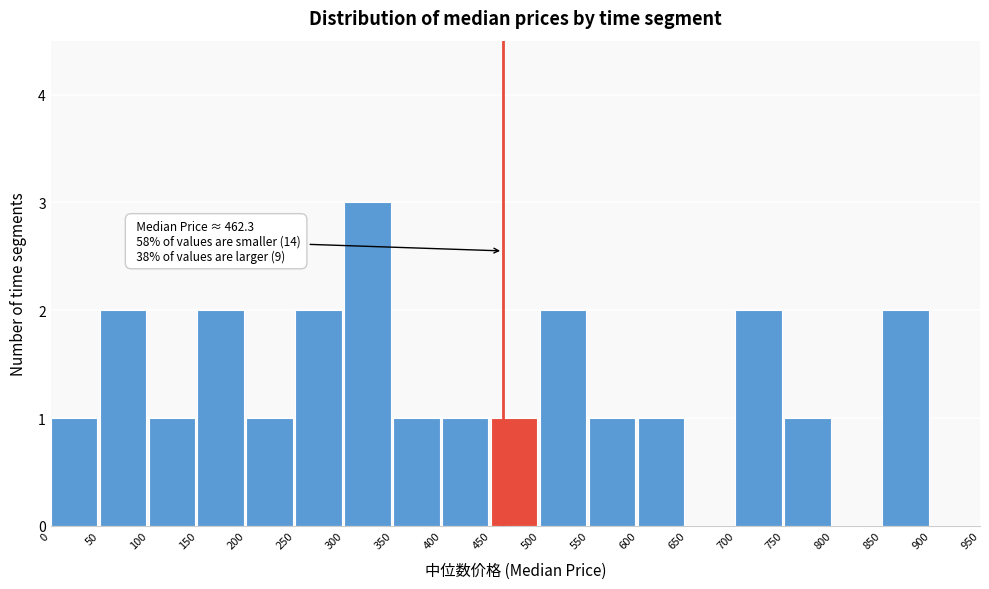

Over which range of the x-axis is the bar tallest?

300 to 350